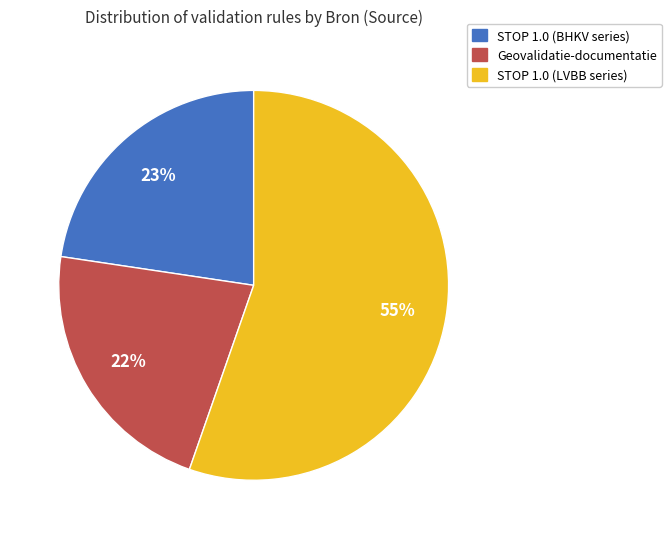

Count the number of slices in the pie.

3